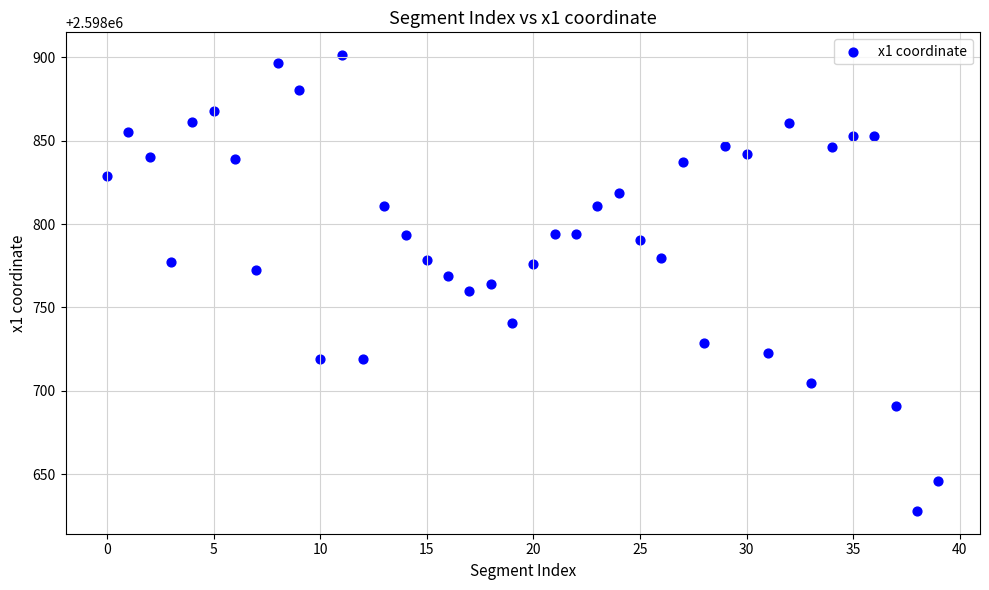

What is the range of Y values (max minus min)?

273.2